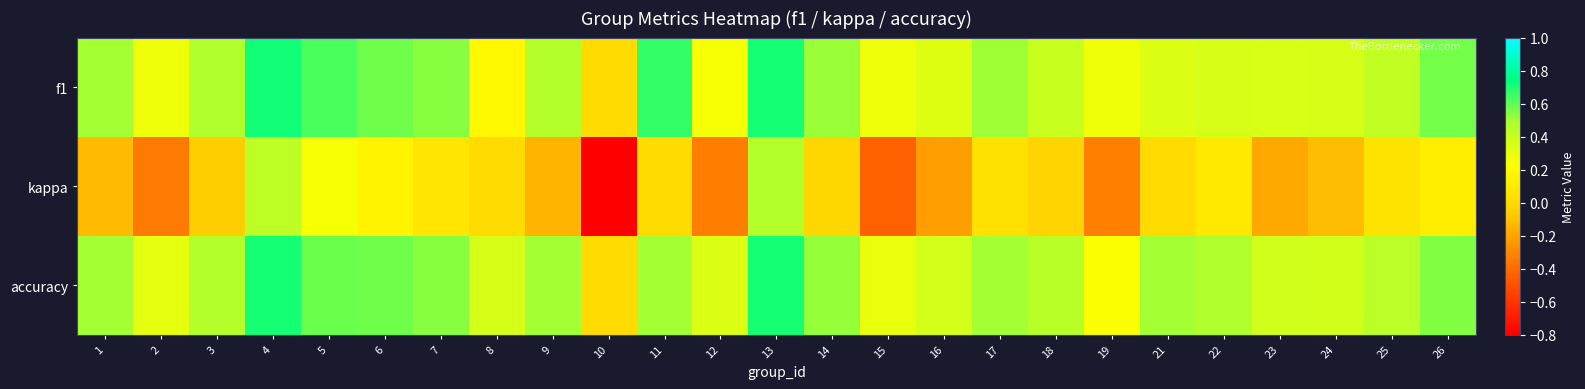

What is the total value across all series at 1?

0.9